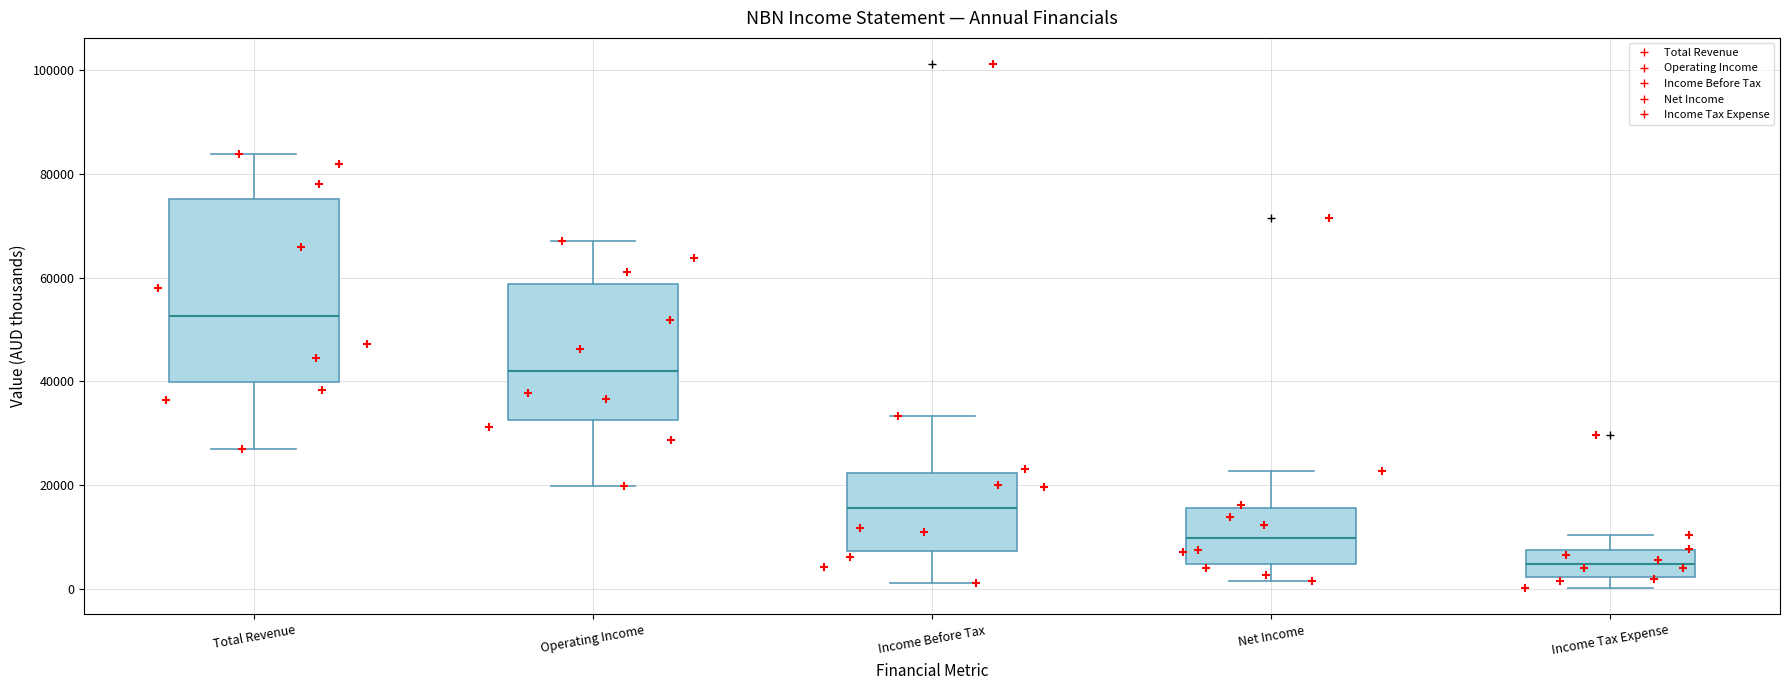

Reading left to right, transcribe this box plot: for each box, give where its median line is, the range the box spans, and where its two whiskers end, as read against the y-axis. The values are not printed on the chart, so give them approximately, as read against the axis.

Total Revenue: median 52000, box 40000 to 76000, whiskers 28000 to 84000
Operating Income: median 42000, box 32000 to 58000, whiskers 20000 to 68000
Income Before Tax: median 16000, box 8000 to 22000, whiskers 2000 to 34000
Net Income: median 10000, box 4000 to 16000, whiskers 2000 to 22000
Income Tax Expense: median 4000, box 2000 to 8000, whiskers 0 to 10000